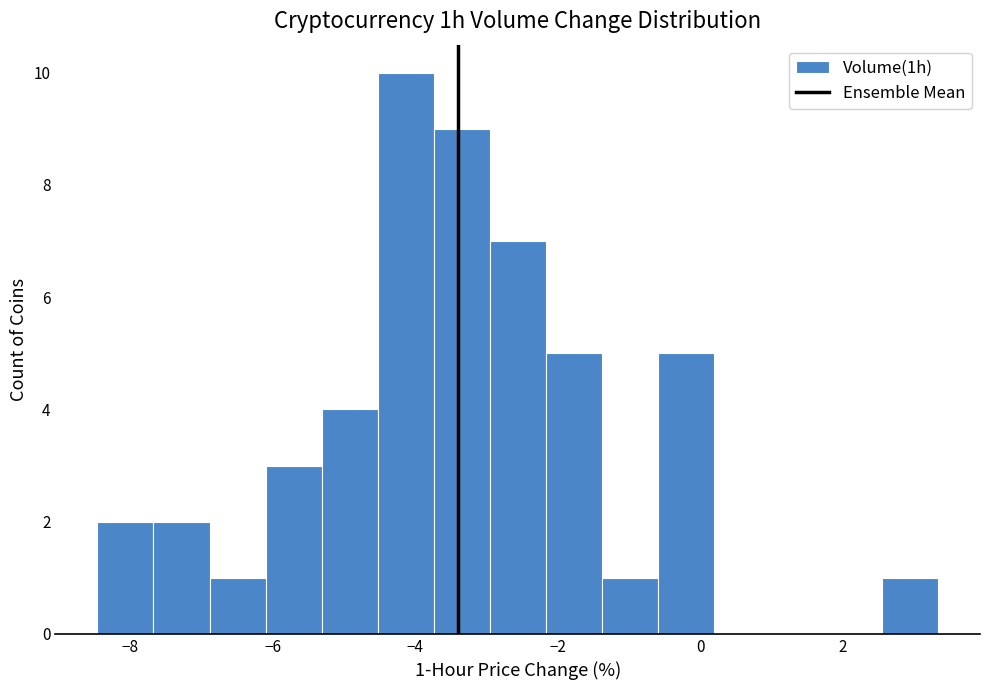

Read against the x-axis, roughly where is the centre of the tallest bar?

-4.2